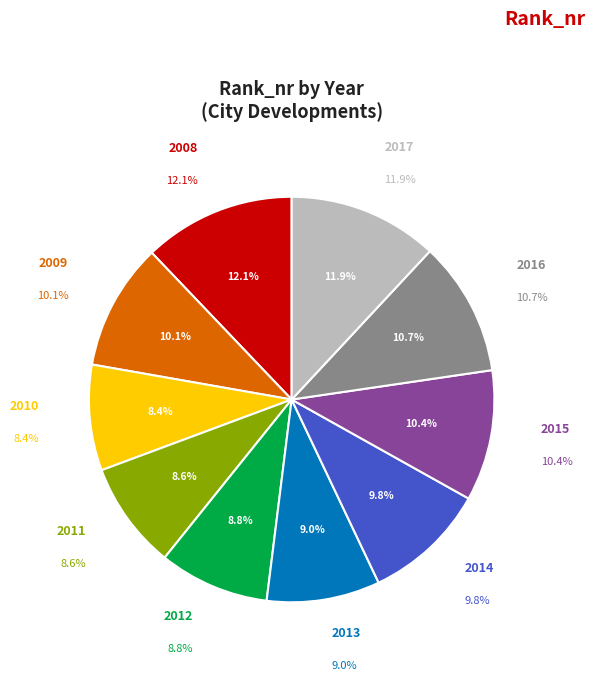

Is there a majority slice in this chart?

No